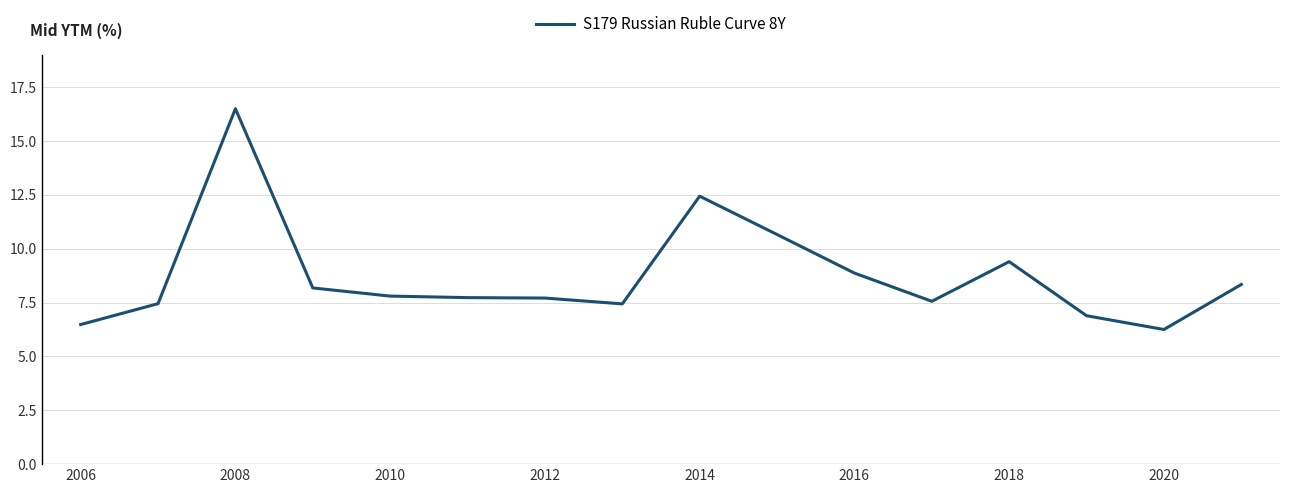

What is the average value?

8.7